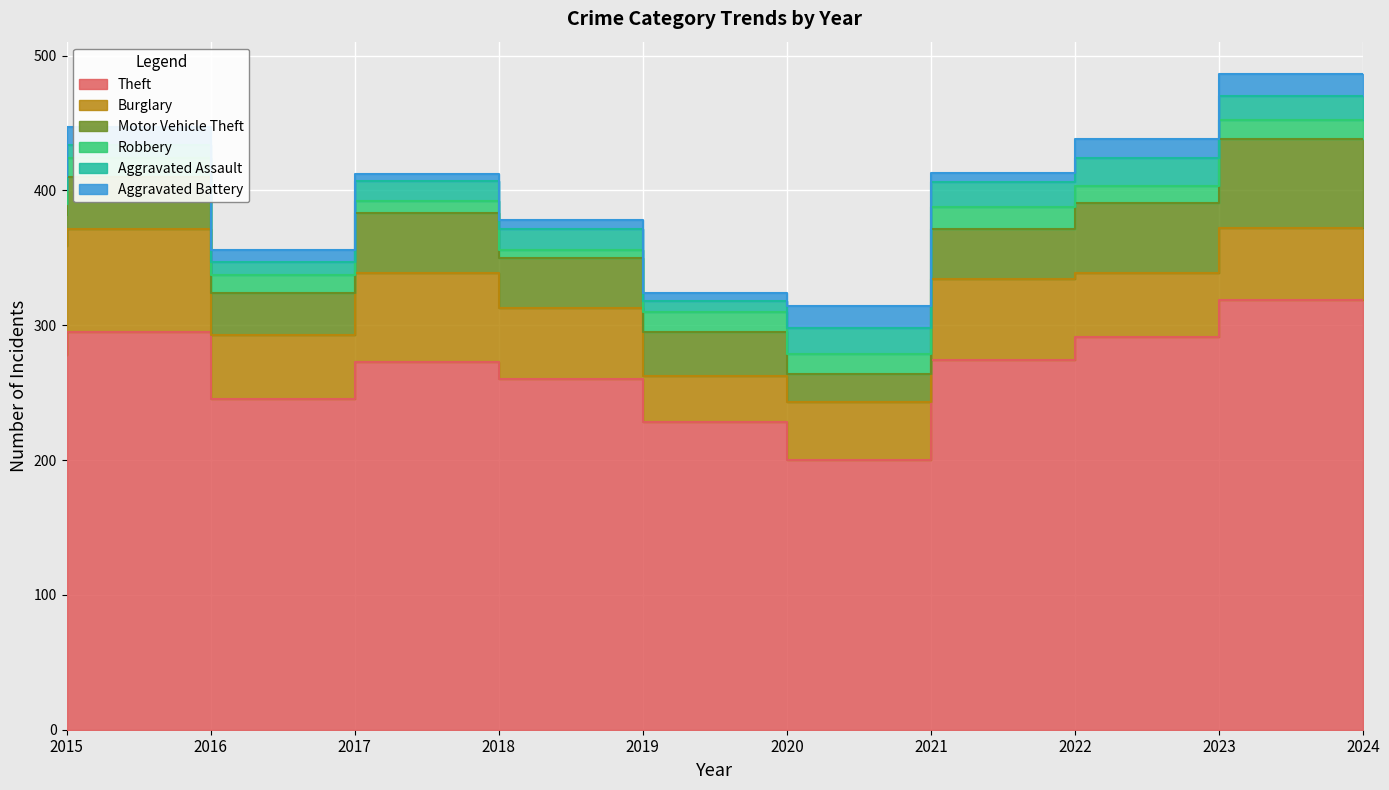

Is it true that Burglary equals 109 at 2018?

False